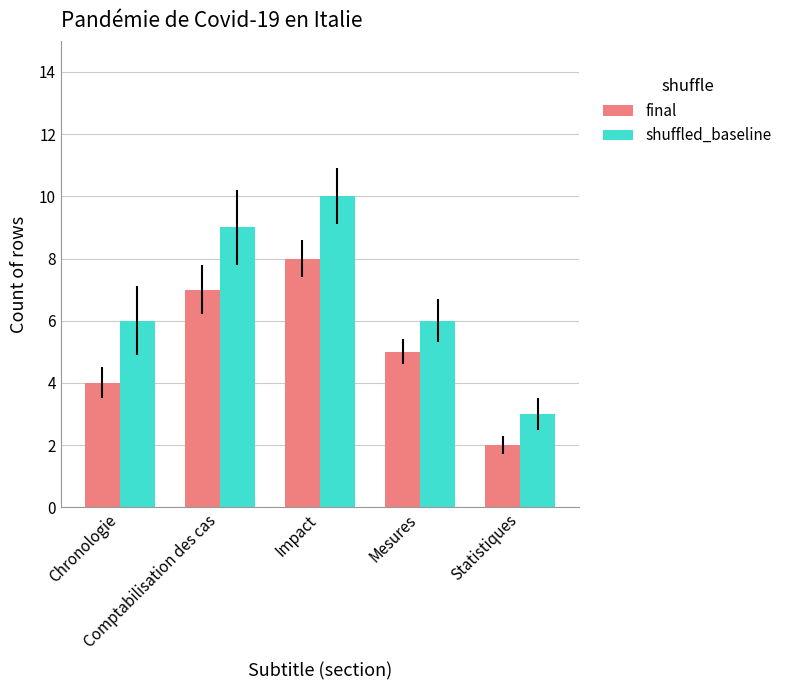

Which series has the widest spread of values?

shuffled_baseline